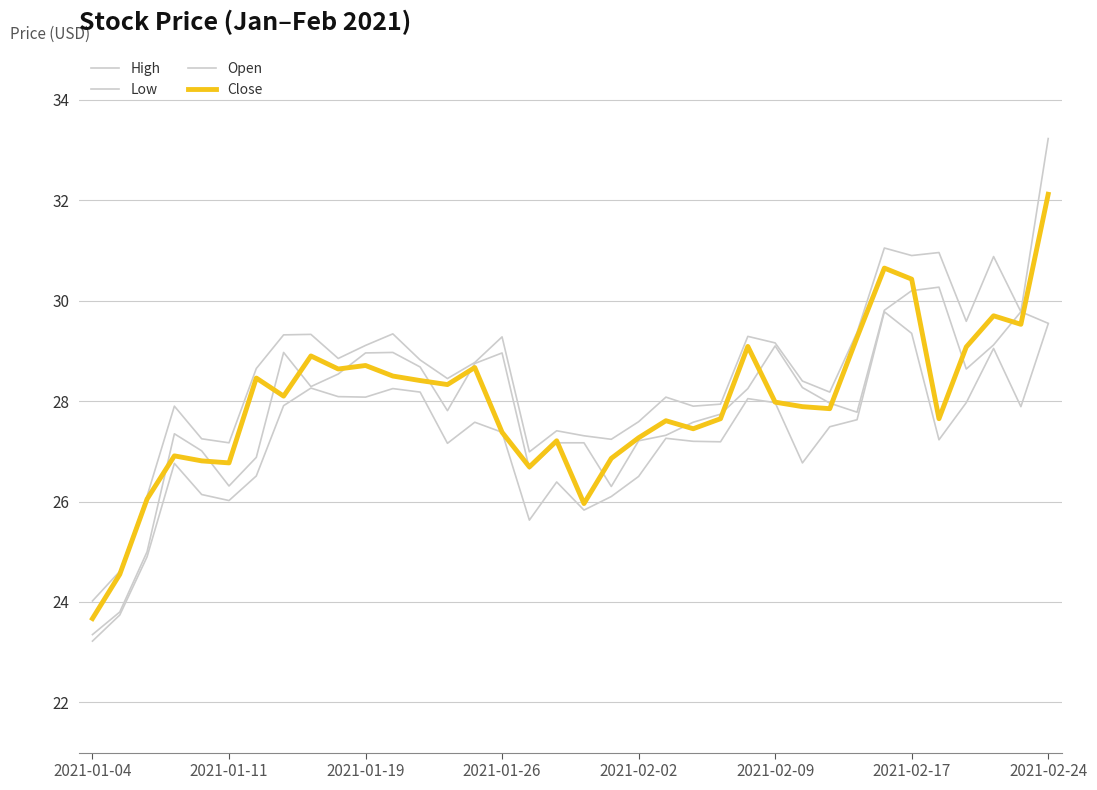

At how many categories does at least one series exceed 27?

32